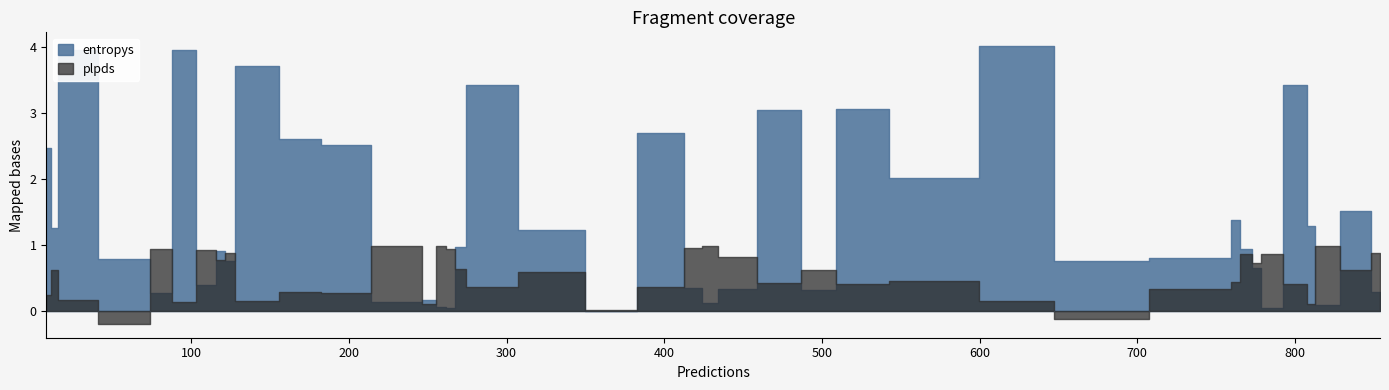

Rank the categories by entropys value from lowest to highest.

22, 19, 12, 14, 1, 27, 30, 16, 39, 11, 18, 21, 7, 31, 5, 38, 6, 15, 36, 29, 32, 13, 8, 26, 20, 2, 24, 23, 35, 37, 0, 3, 17, 33, 4, 10, 34, 28, 25, 9